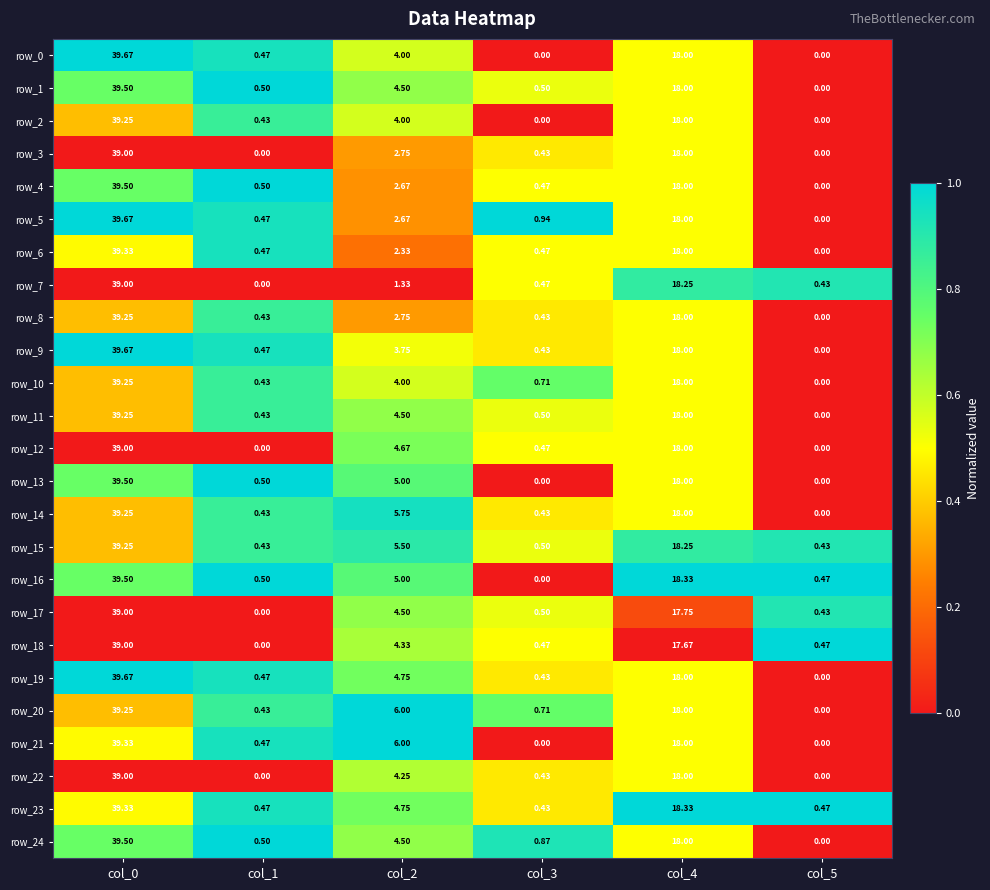

Is the value of row_20 at col_5 greater than the value of row_4 at col_2?

No